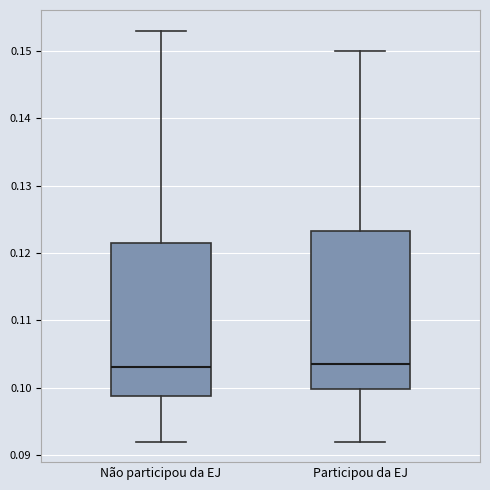

Reading left to right, read every box against the y-axis: the position of its median line, the range the box covers, and the ends of its whiskers. The values are not printed on the chart, so give them approximately, as read against the axis.

Não participou da EJ: median 0.103, box 0.099 to 0.122, whiskers 0.092 to 0.153
Participou da EJ: median 0.104, box 0.100 to 0.123, whiskers 0.092 to 0.150